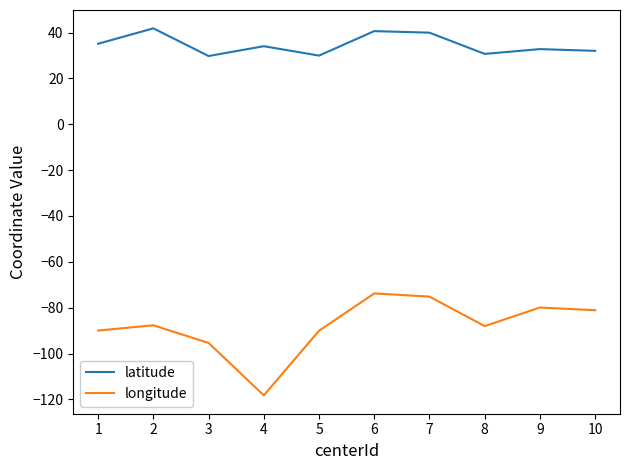

The value of latitude at 4 is 60.3. True or false?

False